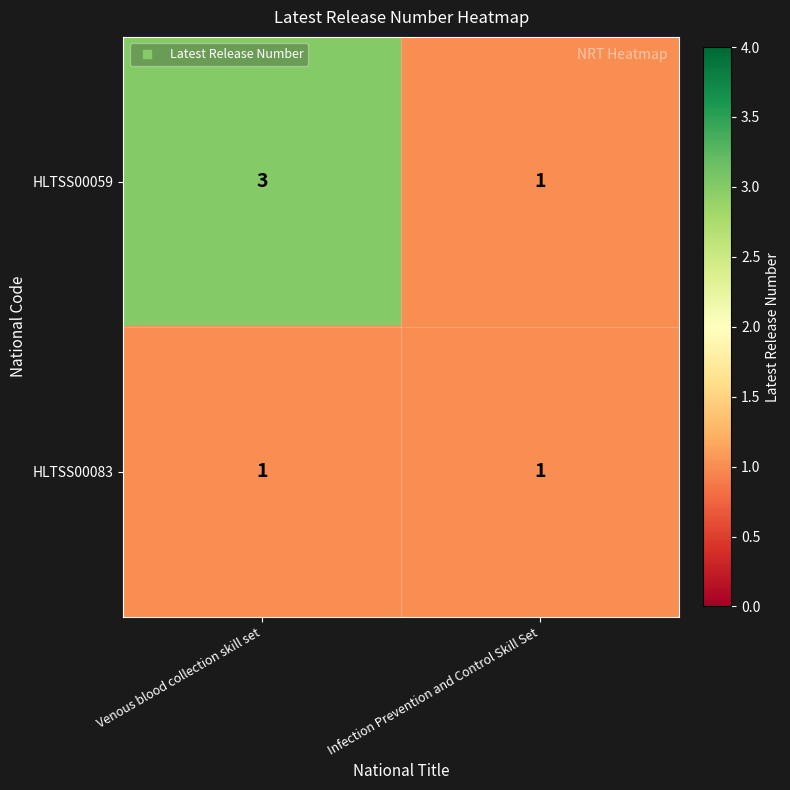

At Venous blood collection skill set, list the series in order from smallest to largest.

HLTSS00083, HLTSS00059